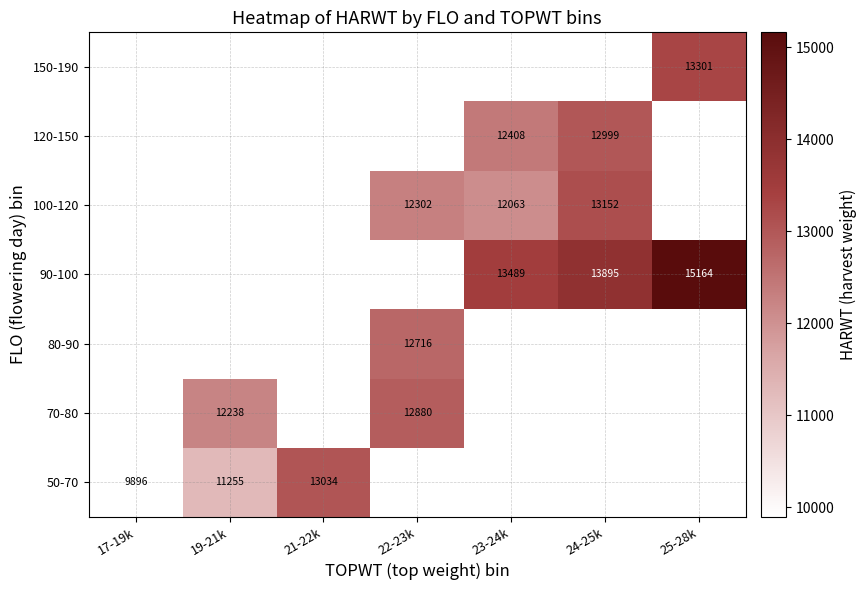

Is it true that 50-70 equals 9896 at 17-19k?

True